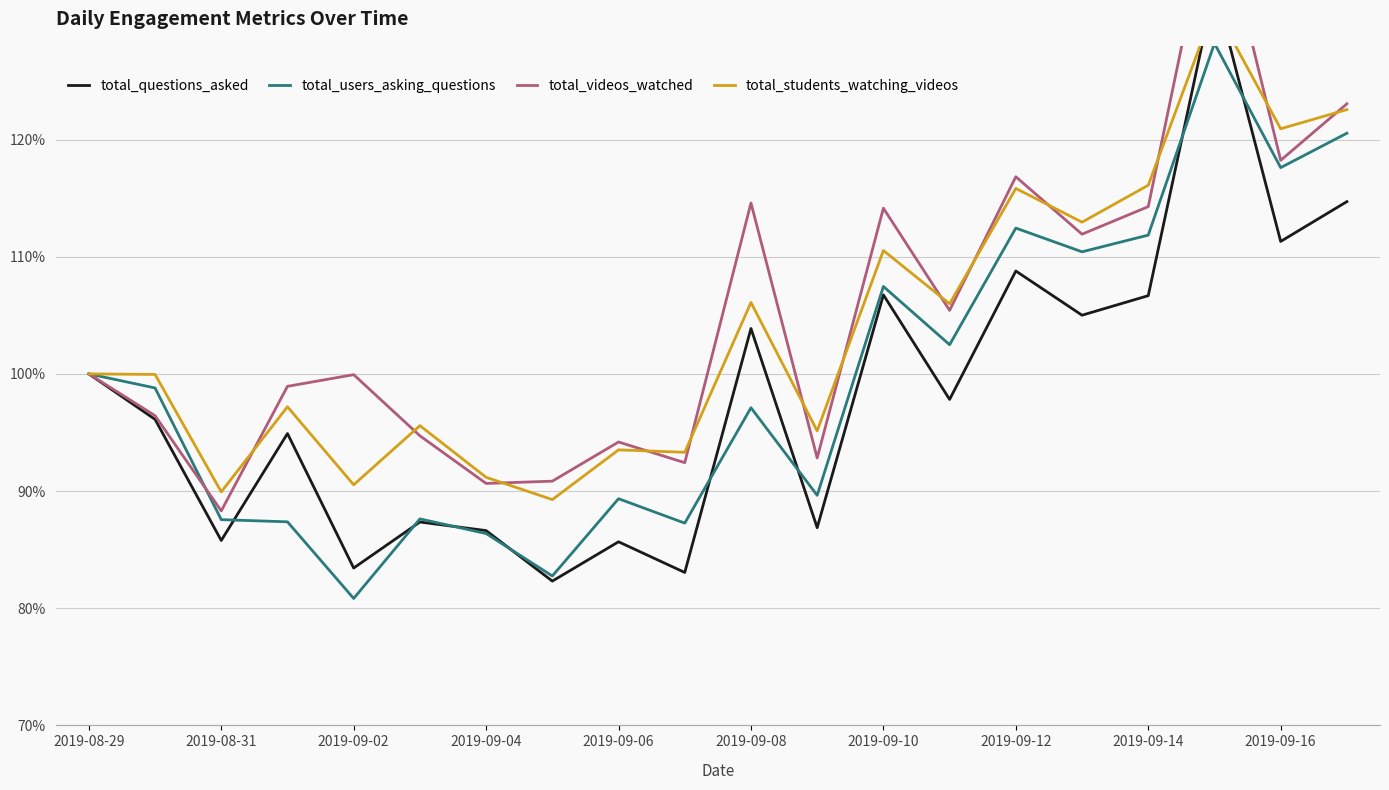

Rank the series by their average value, from highest to lowest.

total_videos_watched, total_students_watching_videos, total_users_asking_questions, total_questions_asked